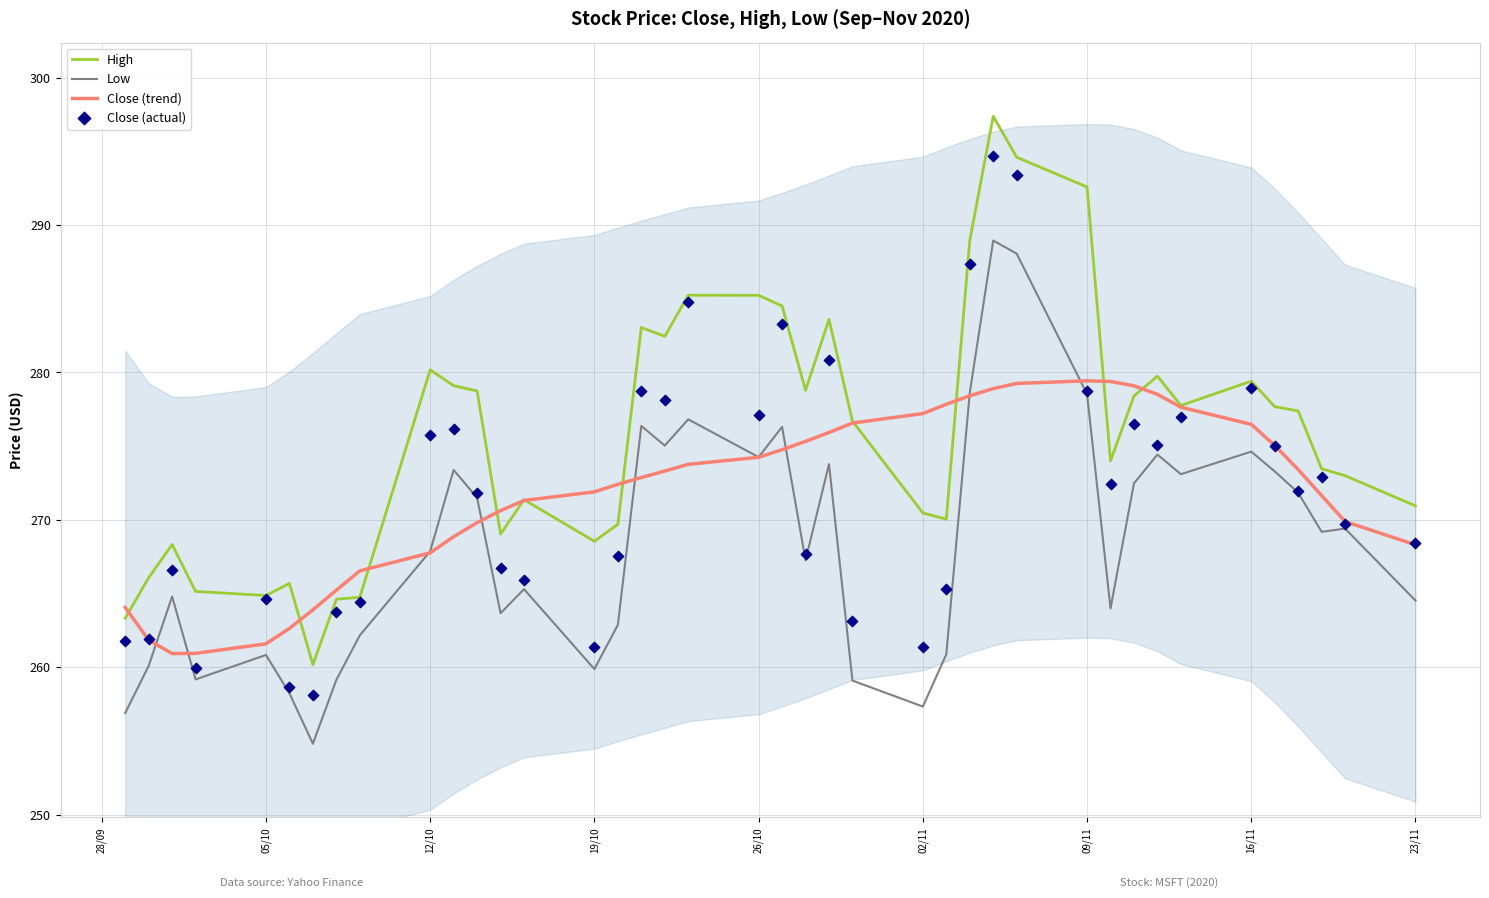

True or false: High and Low cross at least once.

False